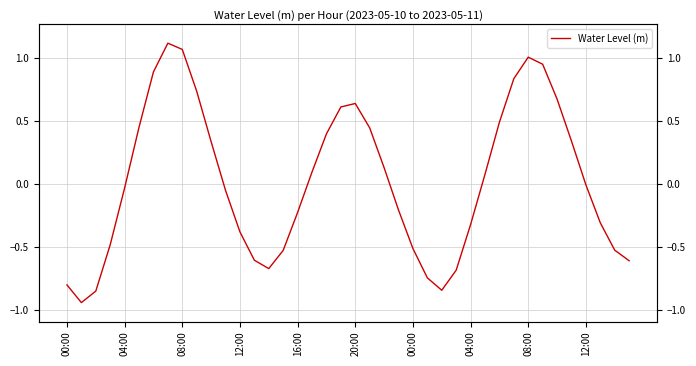

What is the difference between the maximum and minimum values?

2.1